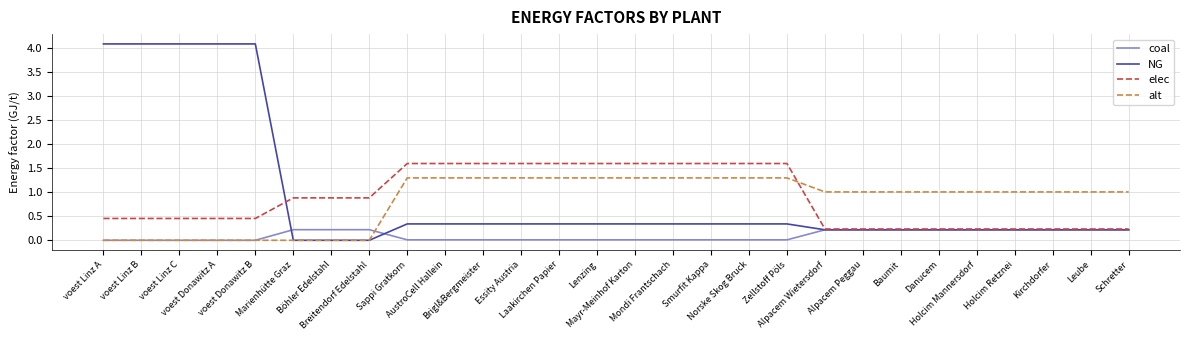

List the series in order of their peak value, lowest first.

coal, alt, elec, NG